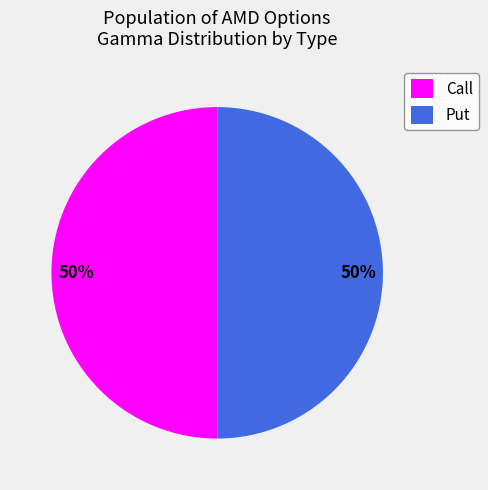

How many slices are in this pie chart?

2